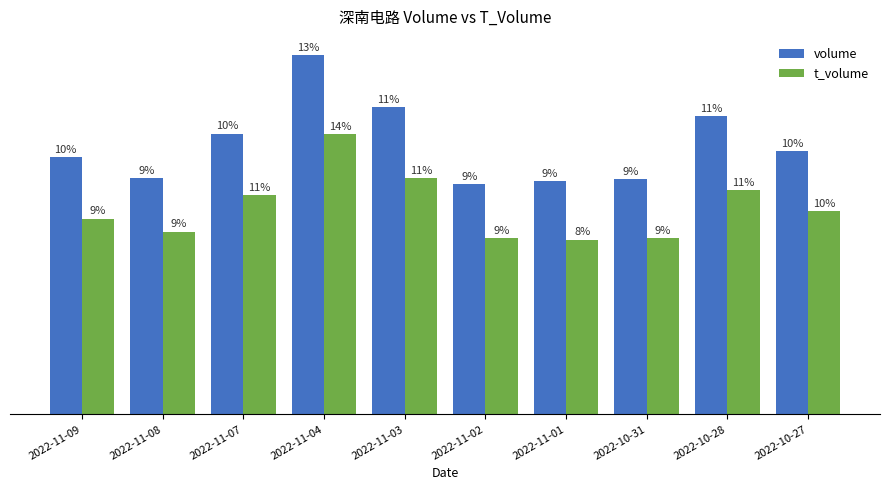

List the series in order of their peak value, lowest first.

t_volume, volume